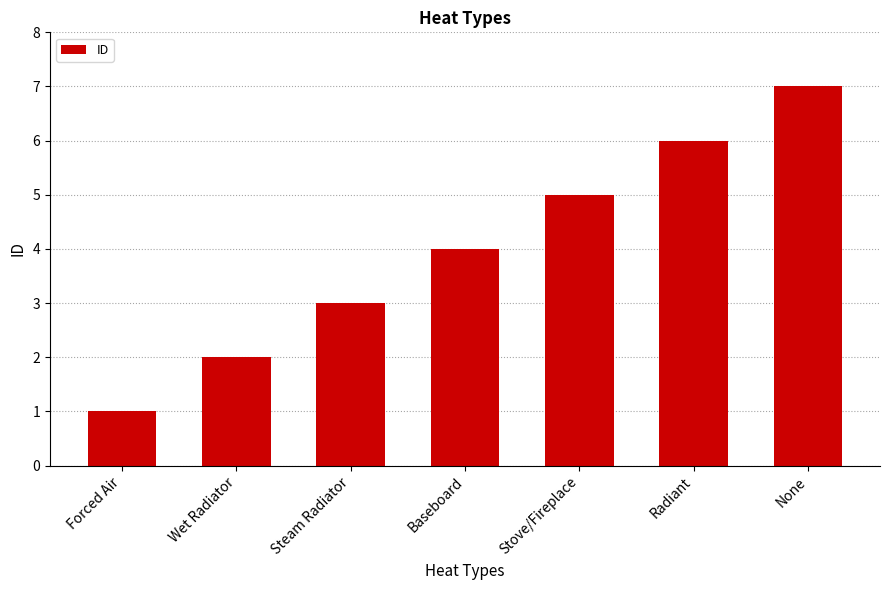

How many data points are less than 4?

3